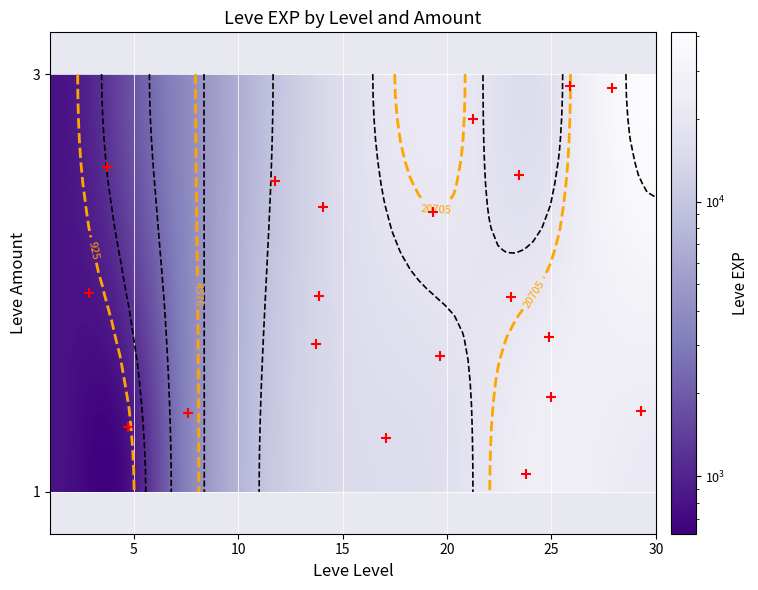

What is the sum of all values?

618700